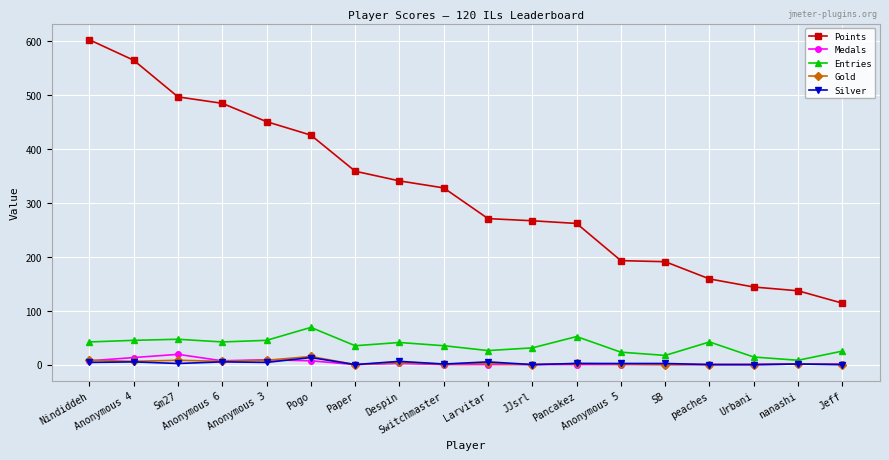

True or false: Medals and Entries intersect in this chart.

False